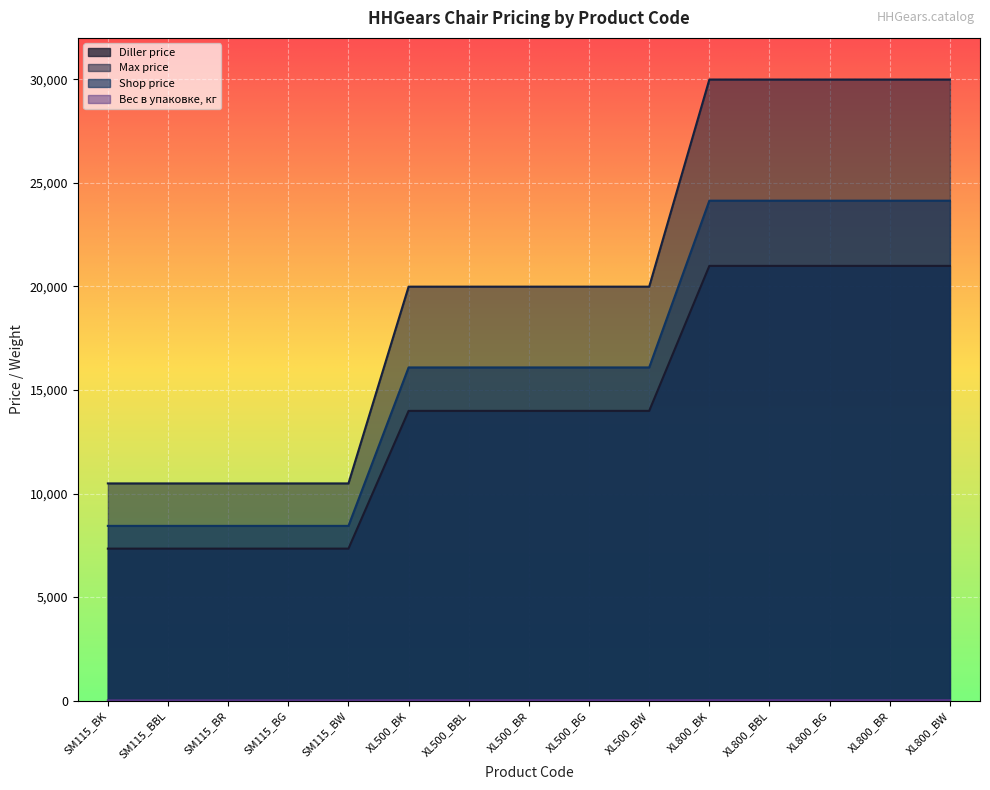

What position from the left is SM115_BG?

4